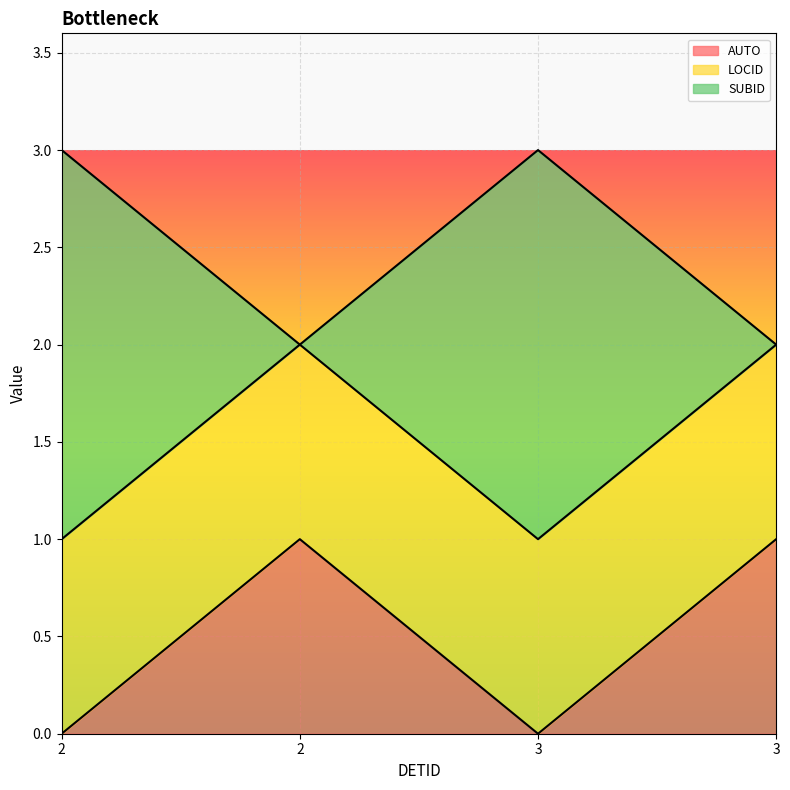

The SUBID series shows 3 at 3. True or false?

False